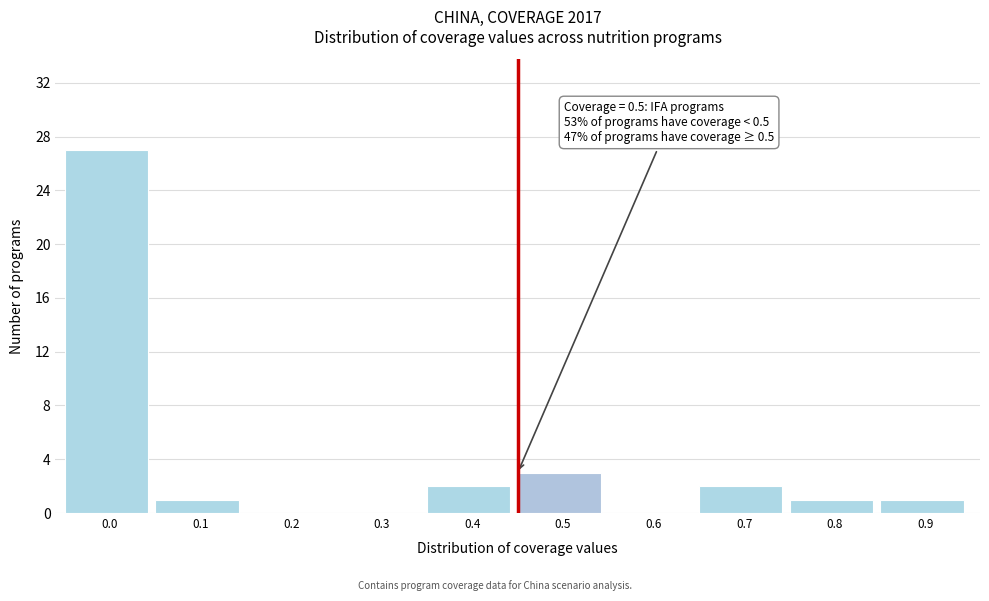

Reading left to right, list all the values displayed in this chart.

0.0=27	0.1=1	0.2=0	0.3=0	0.4=2	0.5=3	0.6=0	0.7=2	0.8=1	0.9=1